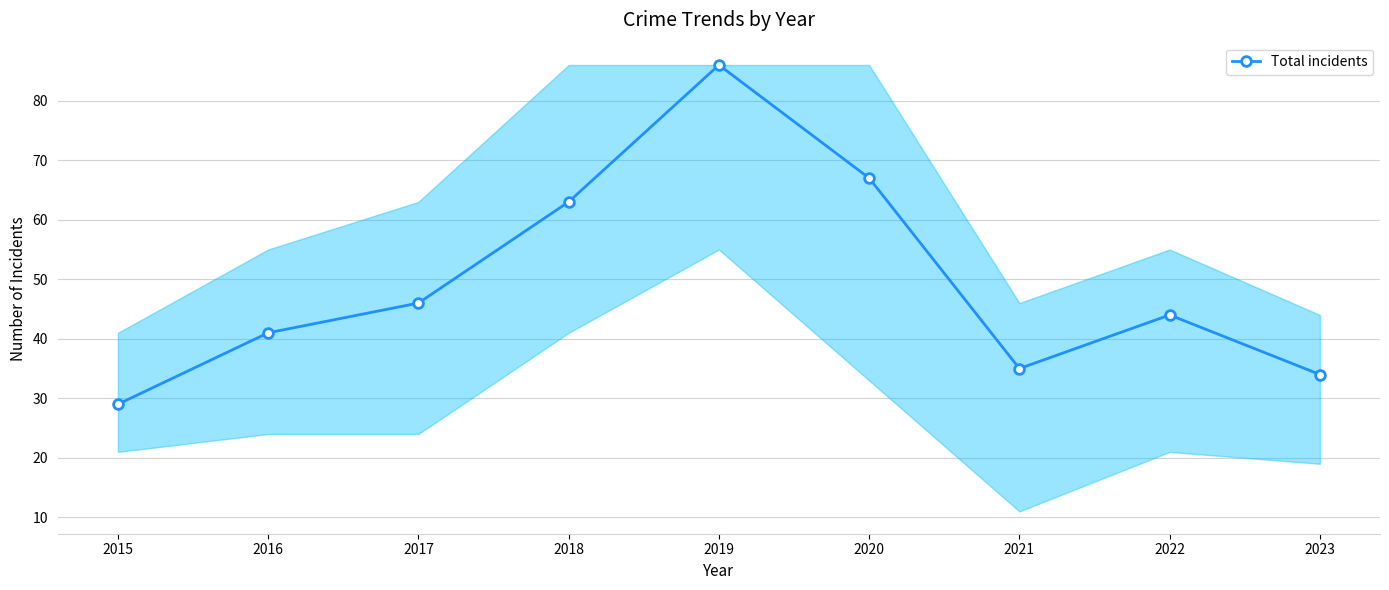

What is the smallest value displayed?

29